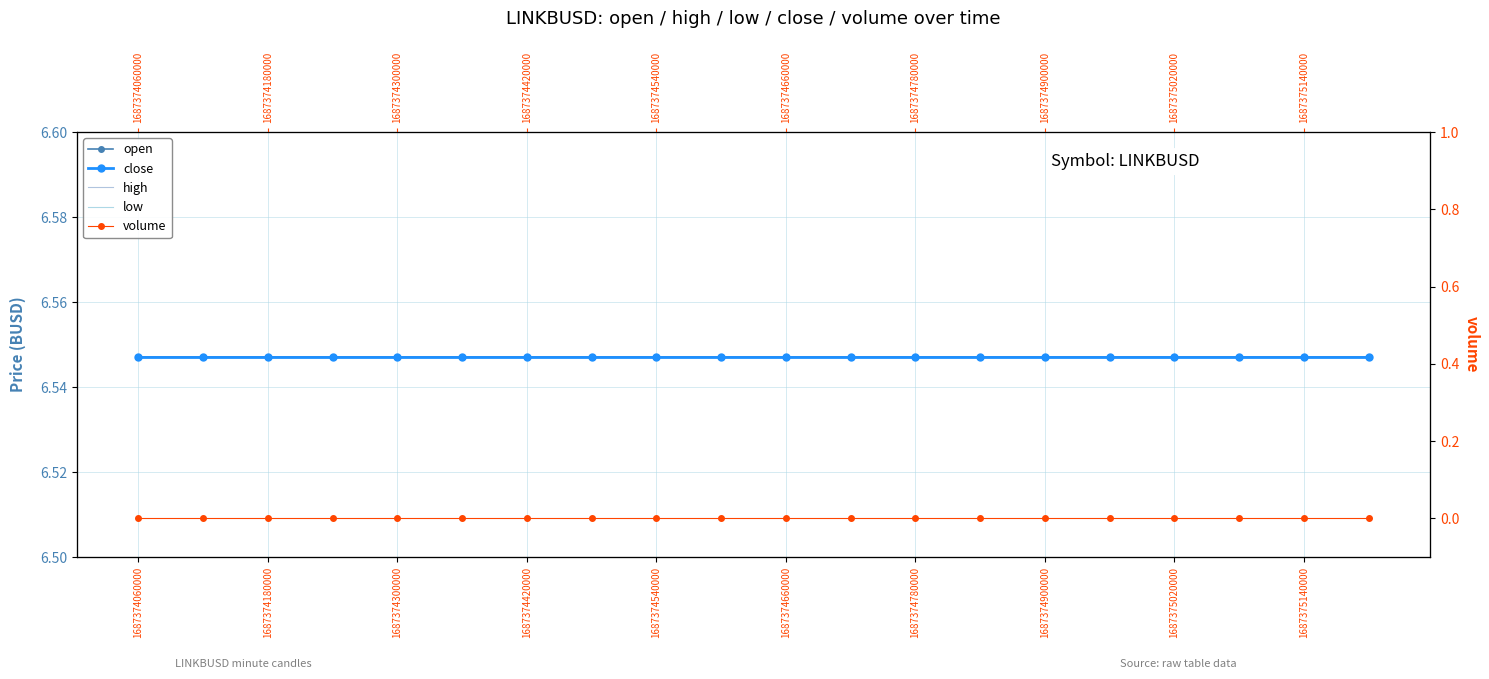

List the labels in order of high value, largest first.

1687374060000, 1687374180000, 1687374300000, 1687374420000, 1687374540000, 1687374660000, 1687374780000, 1687374900000, 1687375020000, 1687375140000, 10, 11, 12, 13, 14, 15, 16, 17, 18, 19